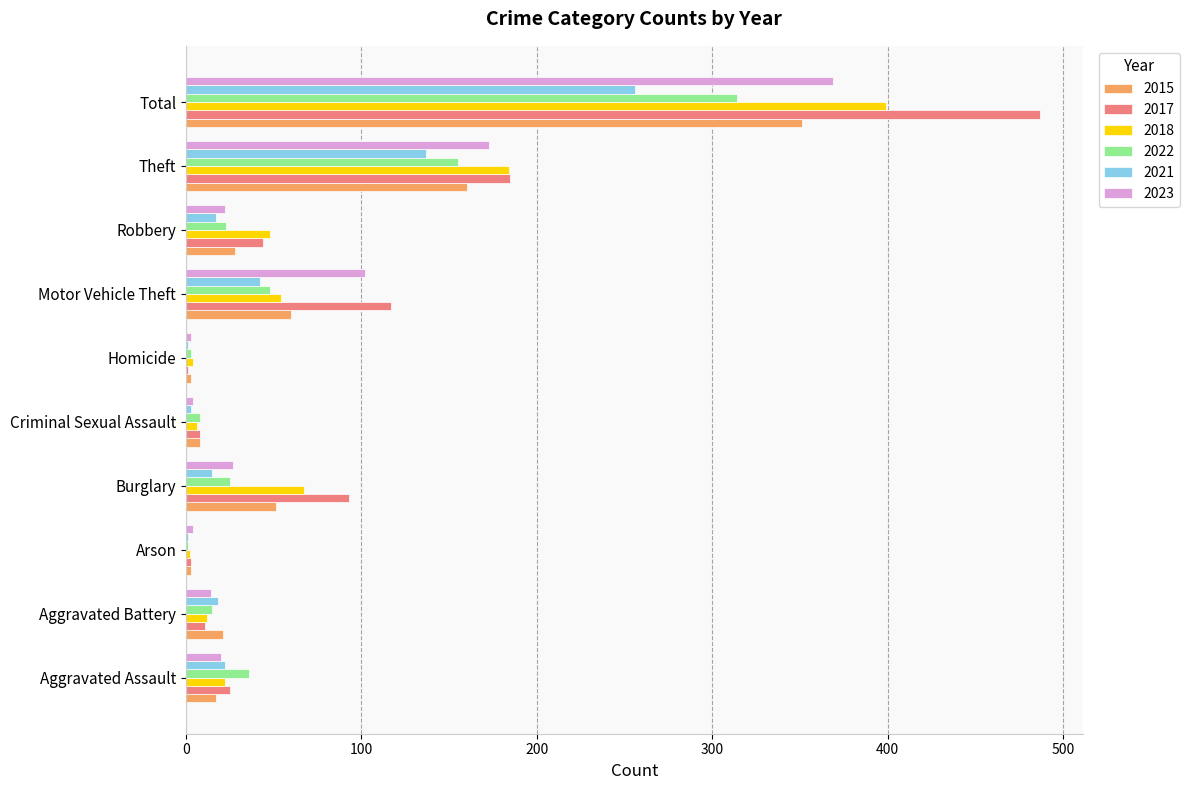

What is the sum of the 2018 values at Burglary and Theft?

251